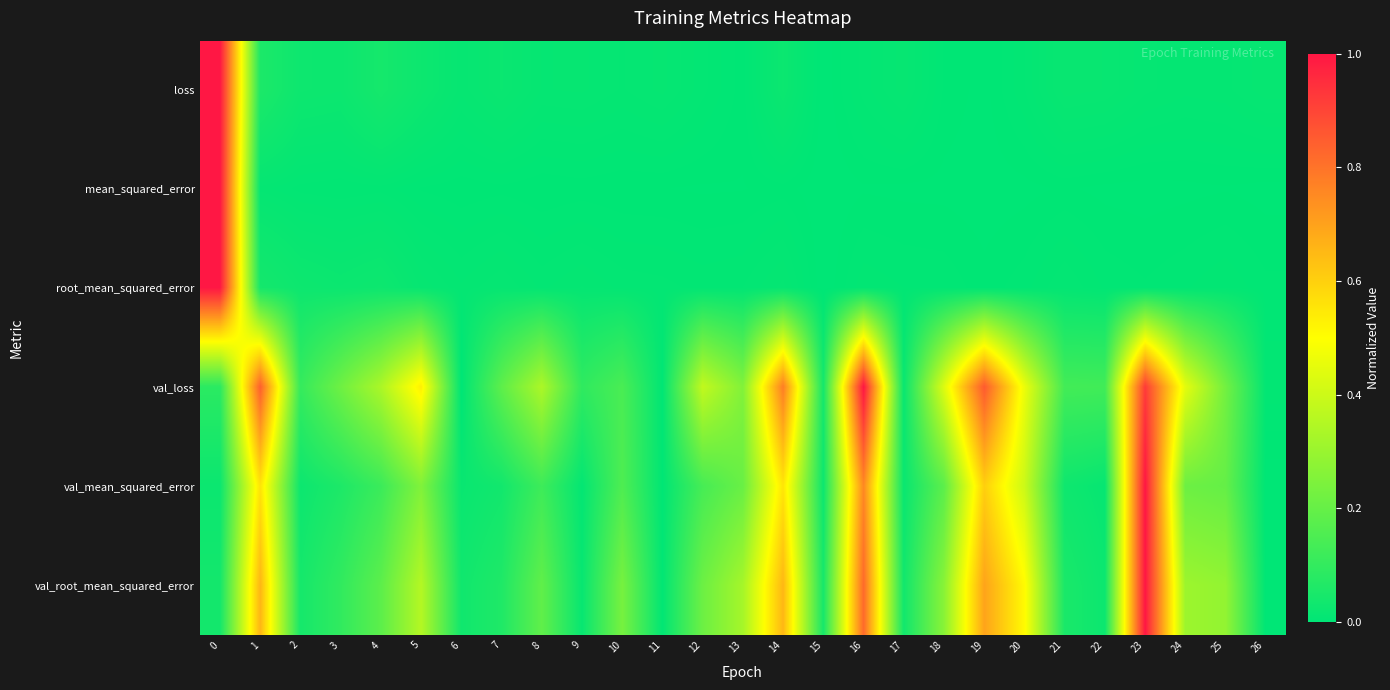

Which has a higher value, 24 or 7?

7